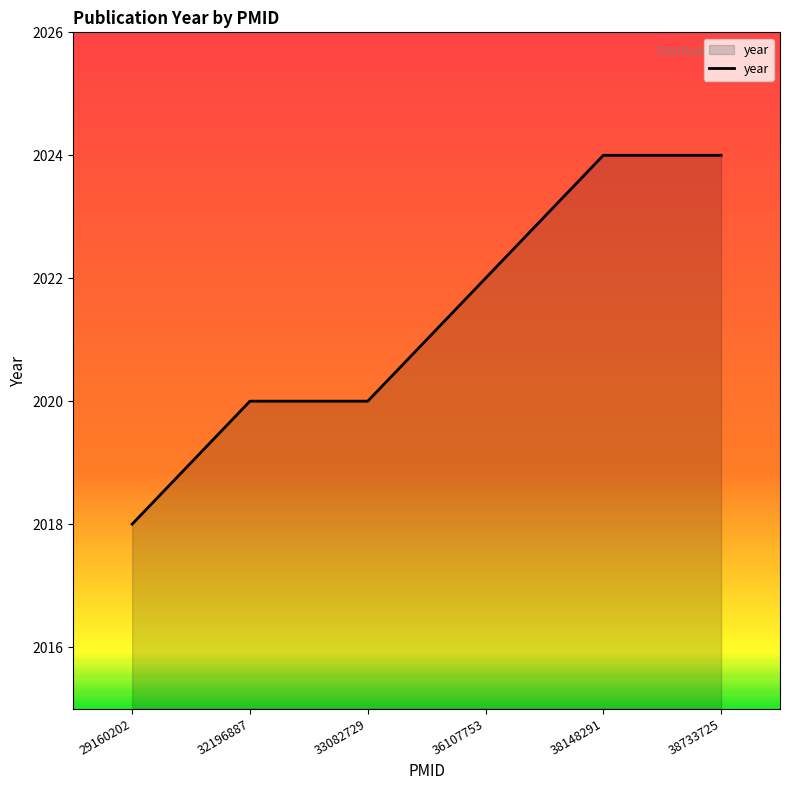

Reading left to right, list all the values displayed in this chart.

29160202=2018	32196887=2020	33082729=2020	36107753=2022	38148291=2024	38733725=2024